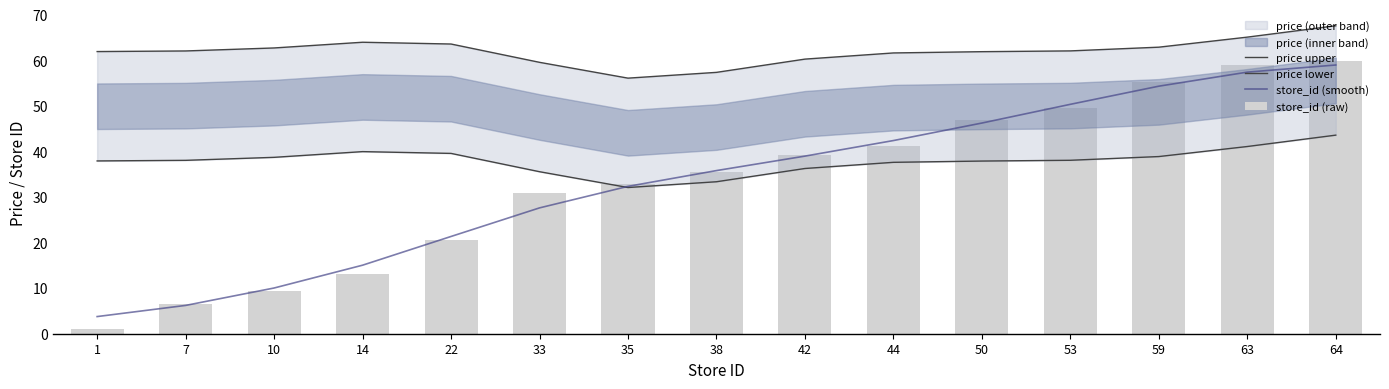

What is the difference between the maximum and minimum values in the store_id (raw) series?

59.0